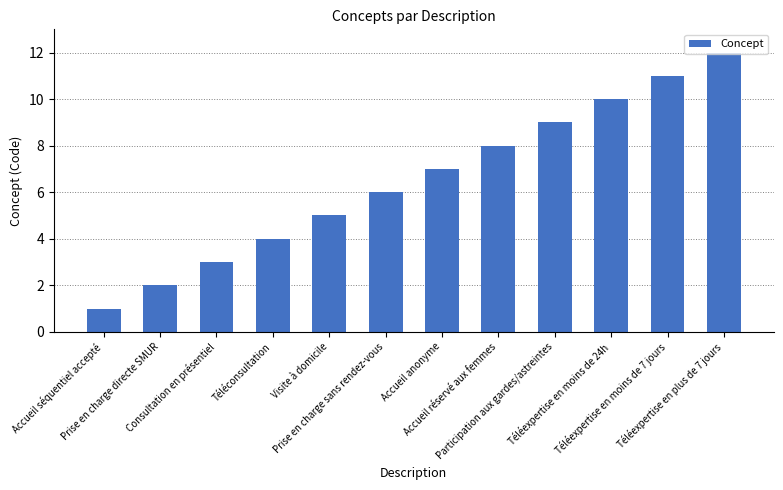

List the labels in order of value, largest first.

Téléexpertise en plus de 7 jours, Téléexpertise en moins de 7 jours, Téléexpertise en moins de 24h, Participation aux gardes/astreintes, Accueil réservé aux femmes, Accueil anonyme, Prise en charge sans rendez-vous, Visite à domicile, Téléconsultation, Consultation en présentiel, Prise en charge directe SMUR, Accueil séquentiel accepté